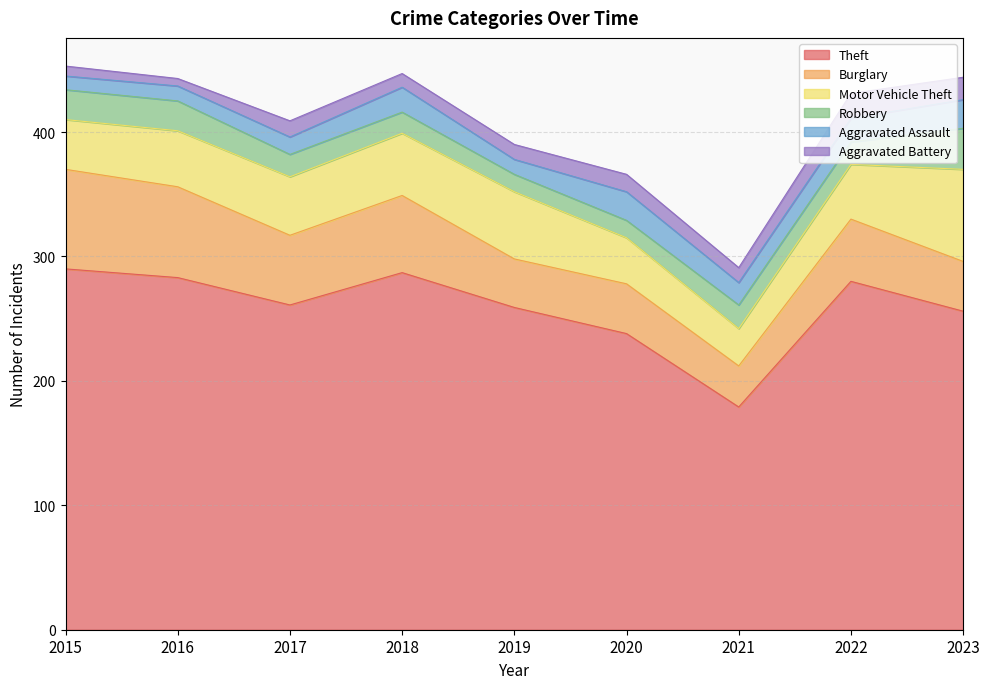

True or false: Motor Vehicle Theft and Robbery cross at least once.

False